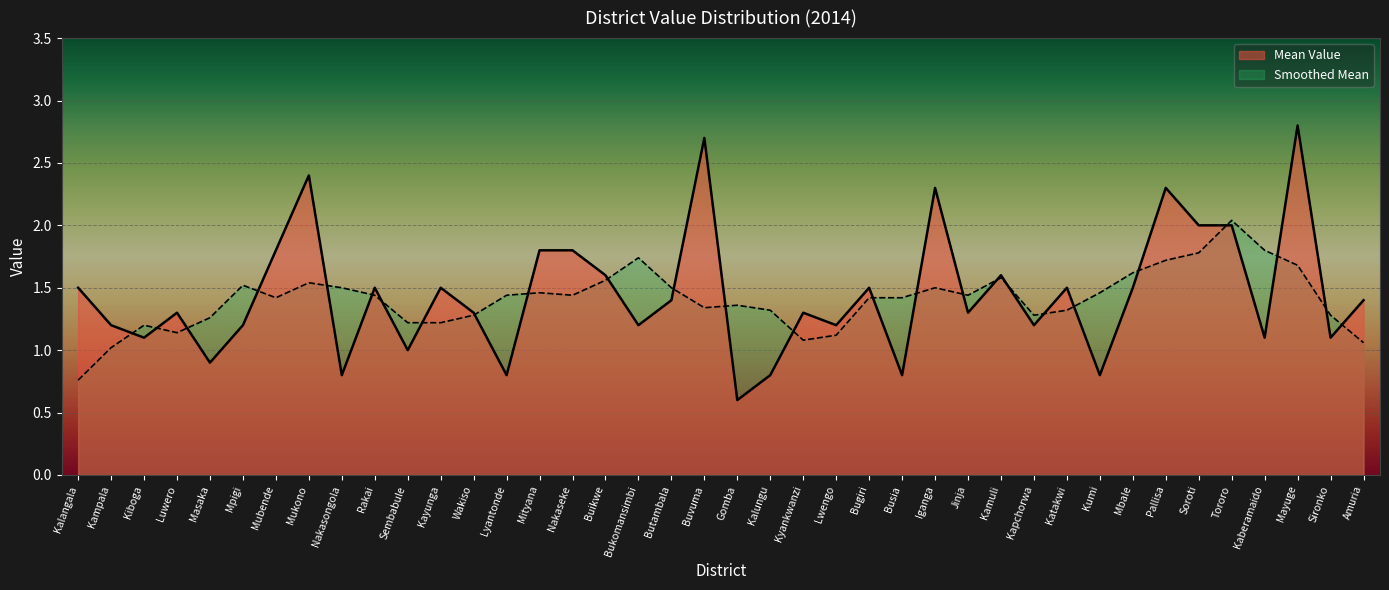

Approximately how many times larger is the value at Gomba compared to Sembabule?

0.6